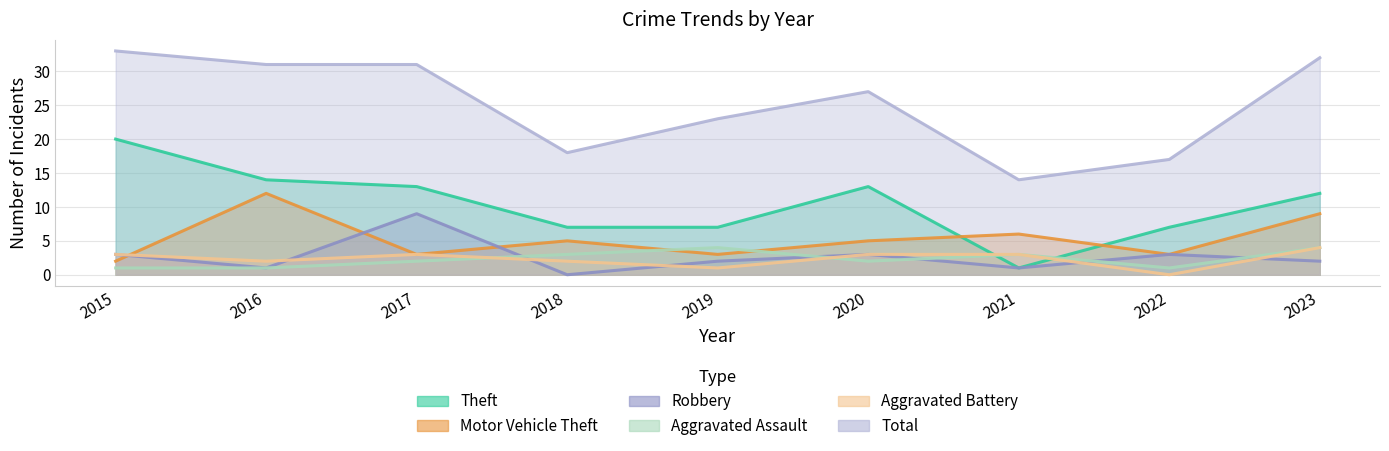

The value of Robbery at 2015 is 3. True or false?

True